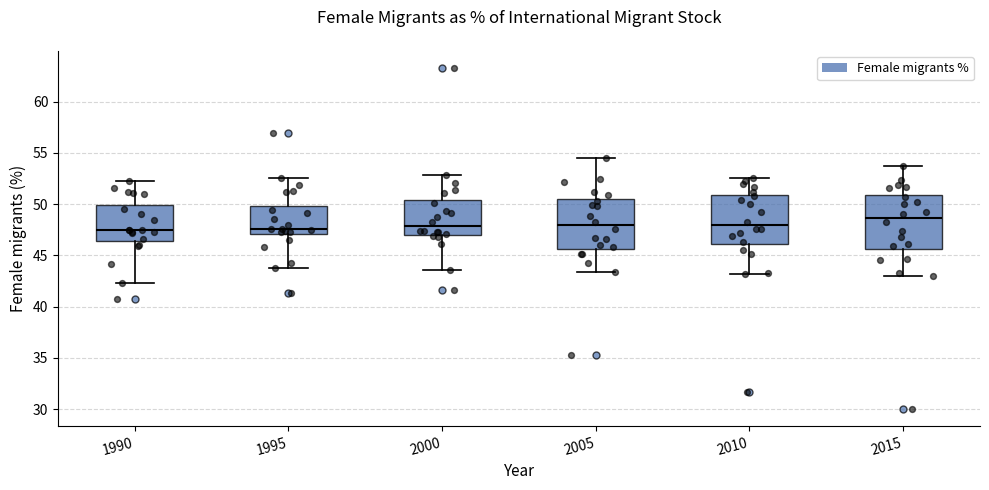

Reading left to right, transcribe this box plot: for each box, give where its median line is, the range the box spans, and where its two whiskers end, as read against the y-axis. The values are not printed on the chart, so give them approximately, as read against the axis.

1990: median 47.5, box 46.5 to 50.0, whiskers 42.5 to 52.5
1995: median 47.5, box 47.0 to 50.0, whiskers 44.0 to 52.5
2000: median 48.0, box 47.0 to 50.5, whiskers 43.5 to 53.0
2005: median 48.0, box 45.5 to 50.5, whiskers 43.5 to 54.5
2010: median 48.0, box 46.0 to 51.0, whiskers 43.0 to 52.5
2015: median 48.5, box 45.5 to 51.0, whiskers 43.0 to 53.5